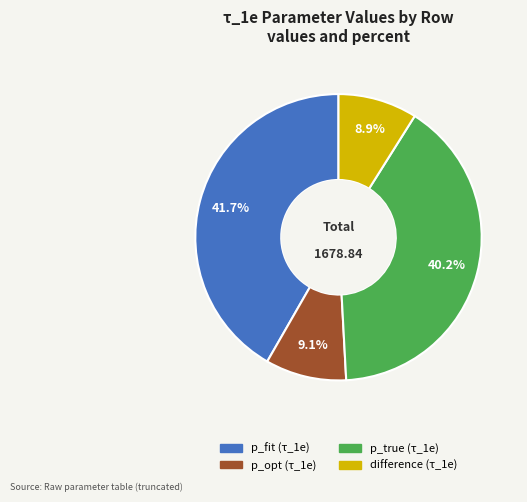

Between p_fit and p_opt, which is larger?

p_fit